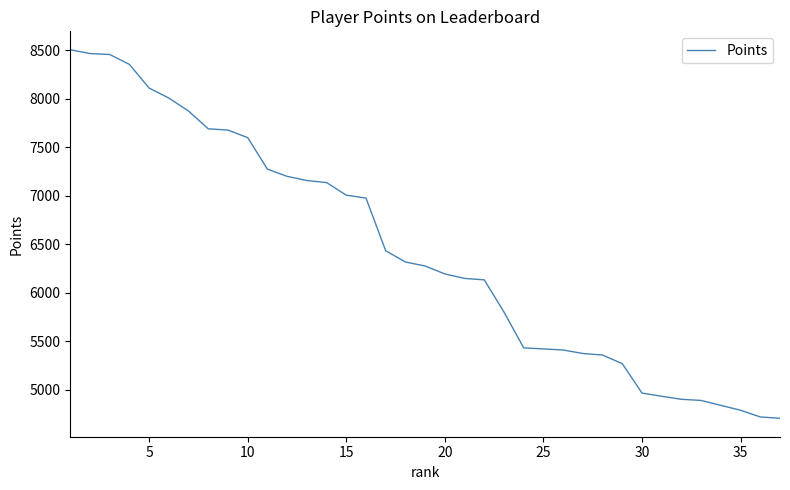

Is this an area chart (filled region under the line)?

No